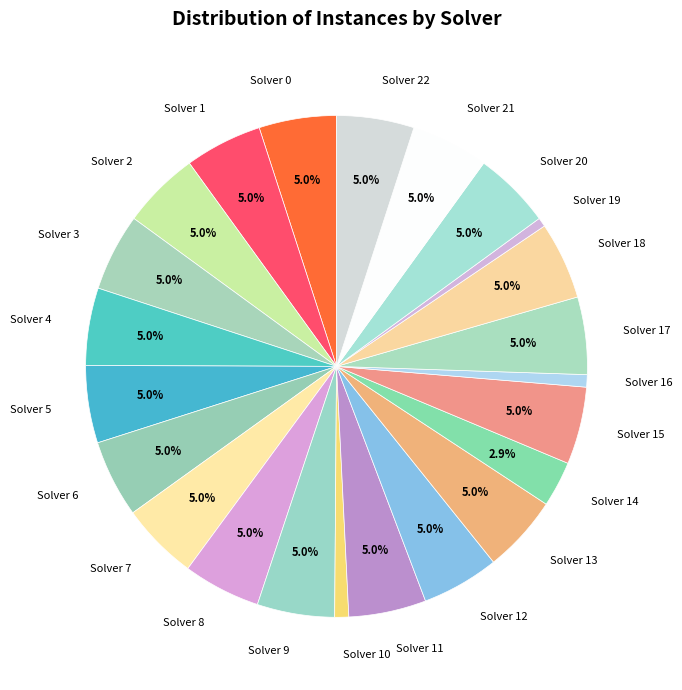

Does Solver 4 represent more than half of the total?

No